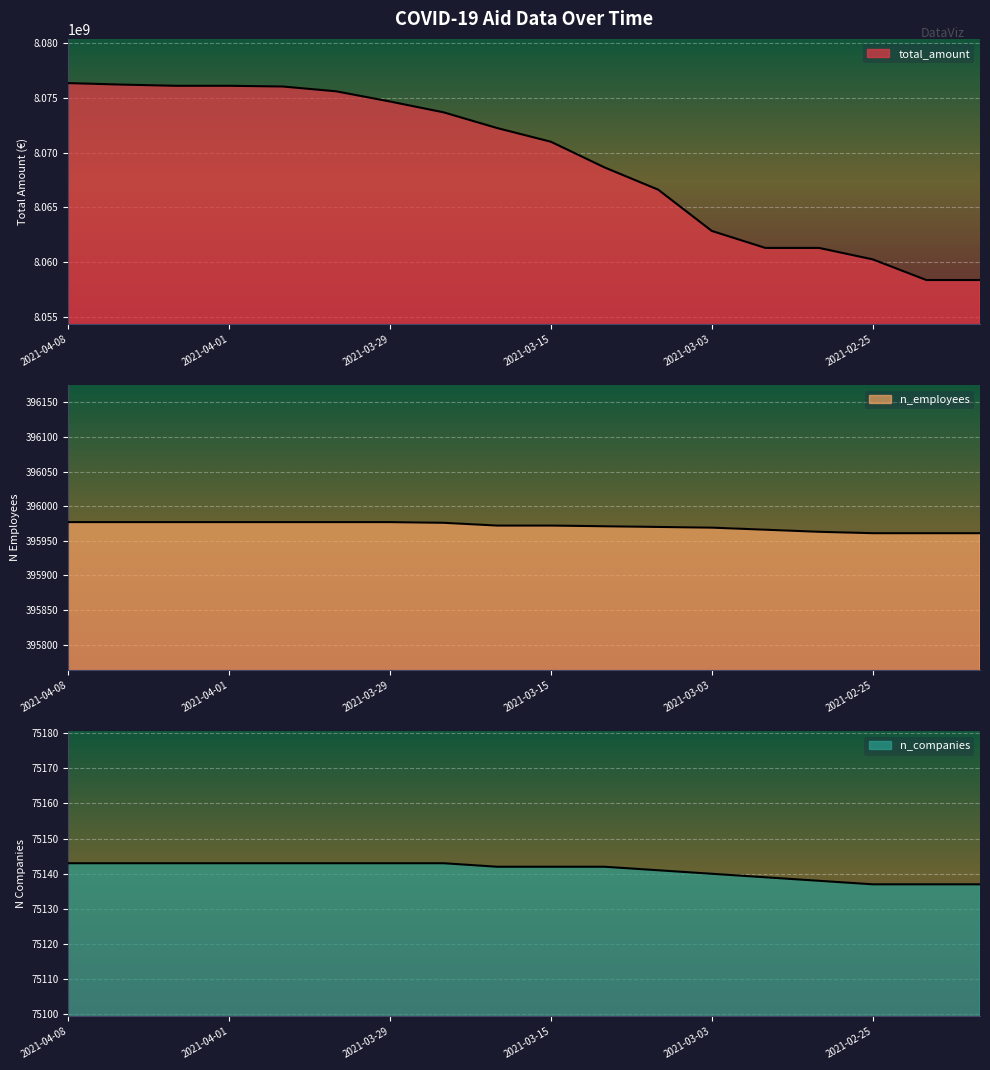

Reading left to right, transcribe all the data shown in this chart.

total_amount: 8076360693	8076223442	8076113090	8076113090	8076049199	8075606438	8074678425	8073687912	8072248759	8071000000	8068653828	8066622549	8062848100	8061296806	8061296806	8060251272	8058363480	8058363480
n_employees: 395977	395977	395977	395977	395977	395977	395977	395976	395972	395972	395971	395970	395969	395966	395963	395961	395961	395961
n_companies: 75143	75143	75143	75143	75143	75143	75143	75143	75142	75142	75142	75141	75140	75139	75138	75137	75137	75137